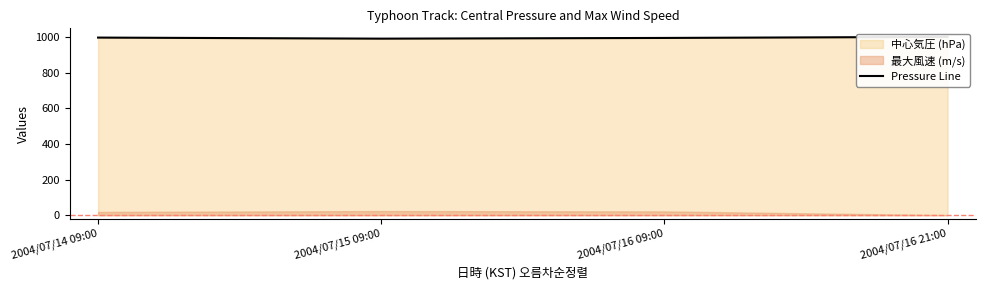

What is the change in value from 2004/07/14 09:00 to 2004/07/16 21:00?

+4